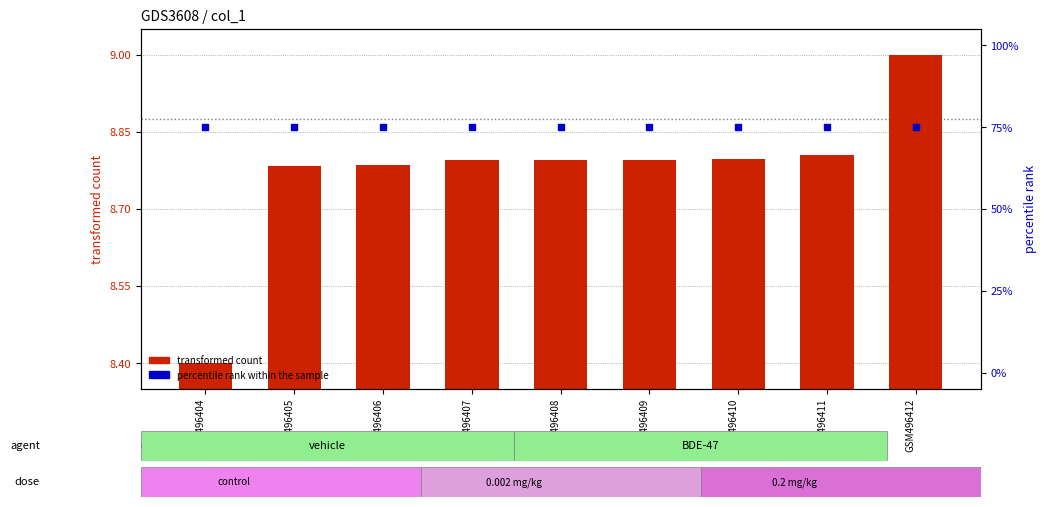

Is the value of transformed count at GSM496409 greater than the value of percentile rank within the sample at GSM496406?

No